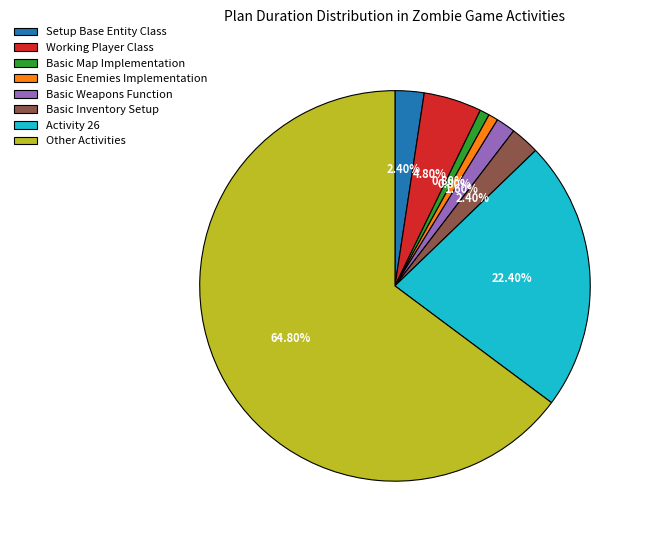

Which has a higher value, Basic Enemies Implementation or Other Activities?

Other Activities